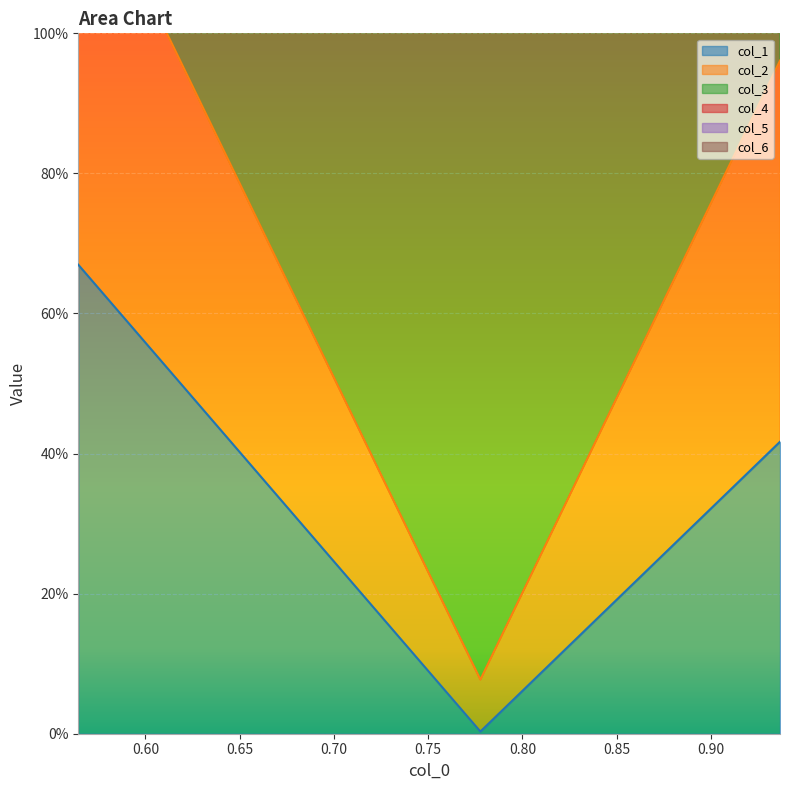

At which category is the sum across all series the highest?

0.5644387050129095